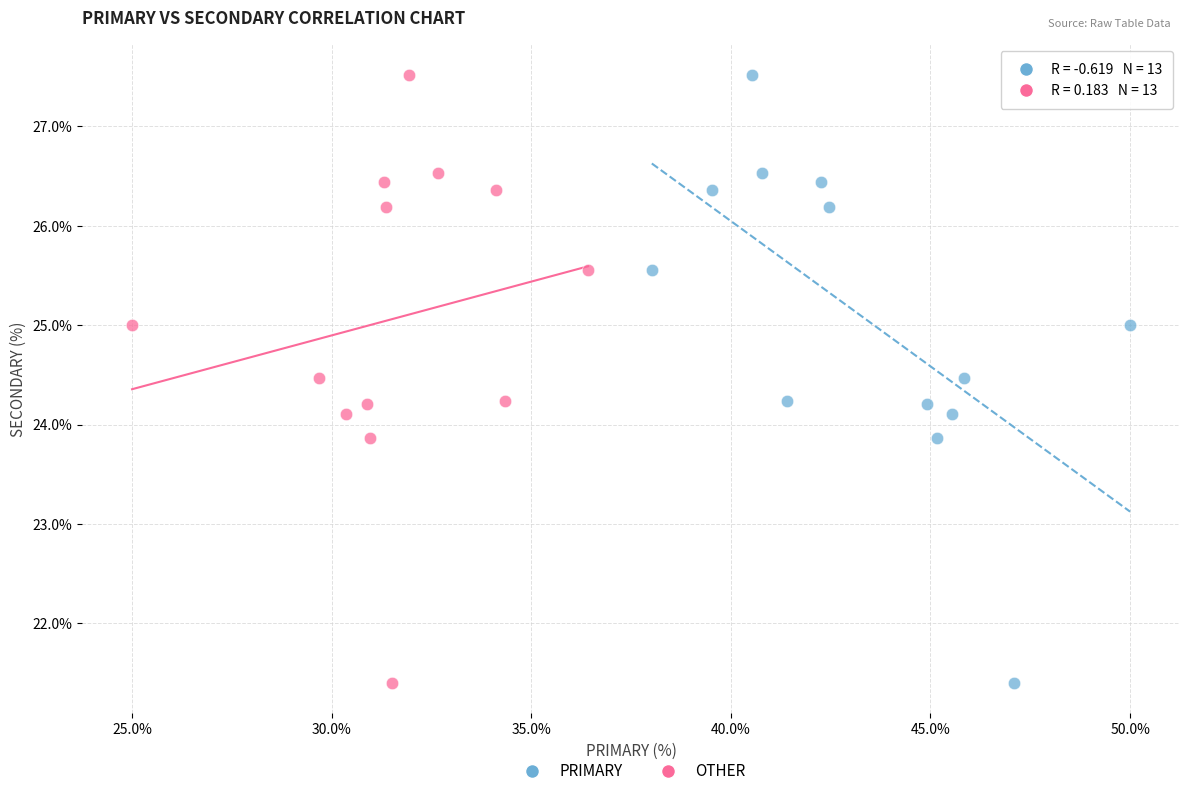

What are all the series names shown in the legend?

PRIMARY, OTHER